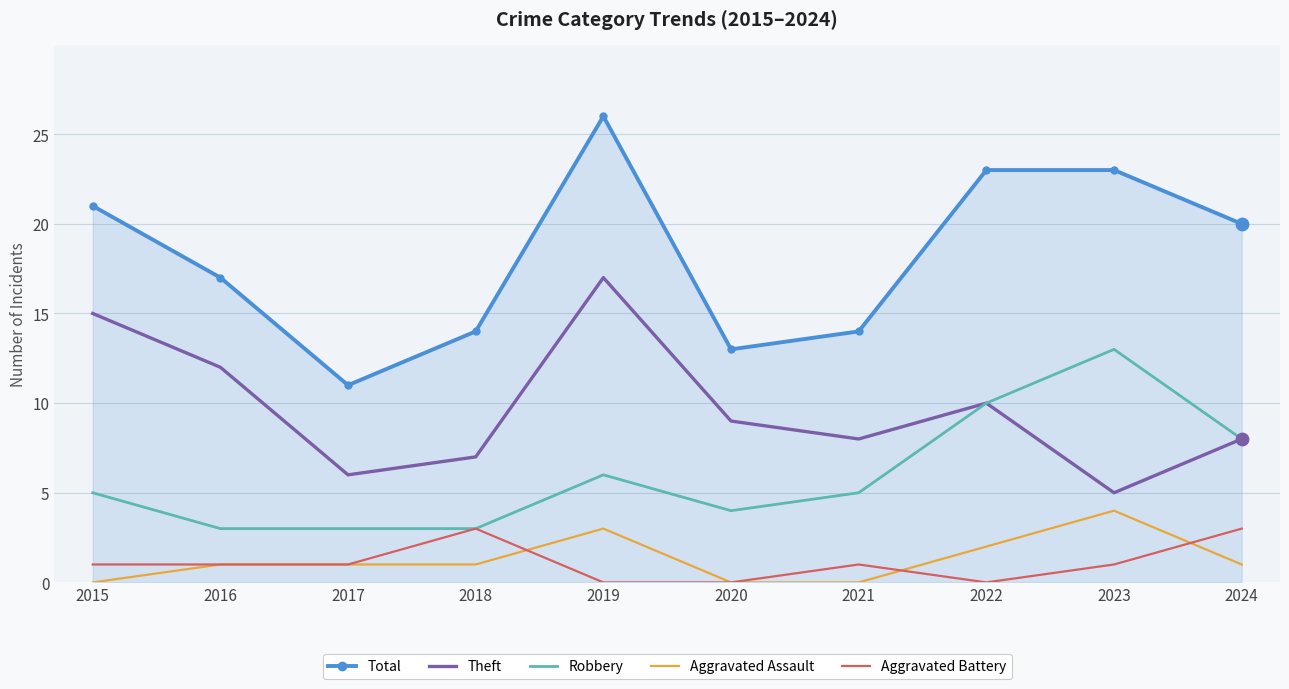

What is the spread (max minus min) of values at 2018?

13